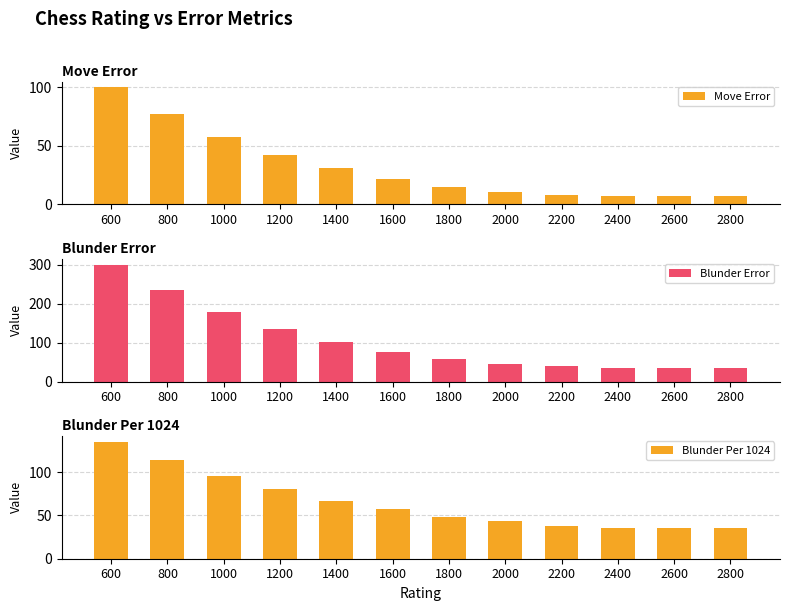

How many values in the Blunder Error series are below 77?

6